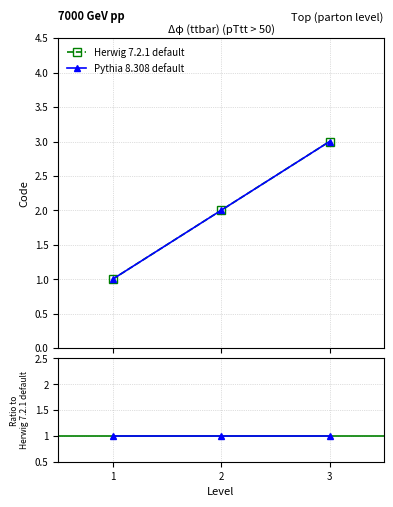

Reading left to right, list all the values displayed in this chart.

Herwig 7.2.1 default: 1=1	2=2	3=3
Pythia 8.308 default: 1=1	2=2	3=3